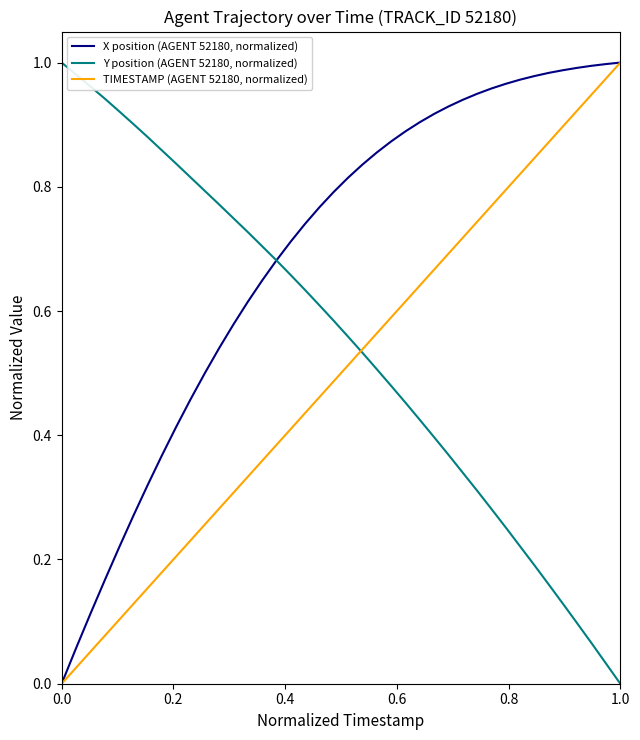

Which series has the largest total across all categories?

X position (AGENT 52180, normalized)